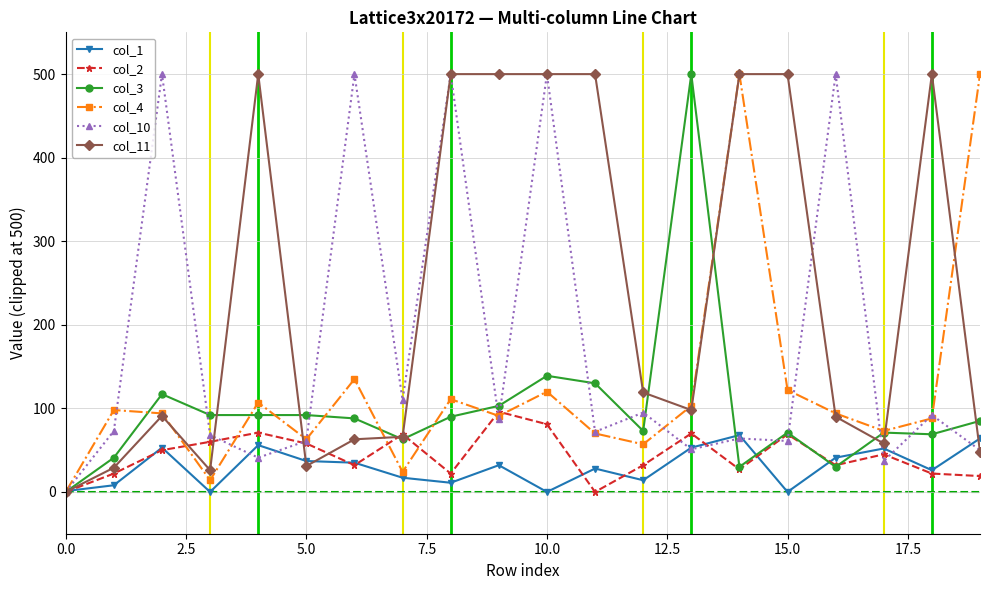

At how many categories does at least one series exceed 329?

13